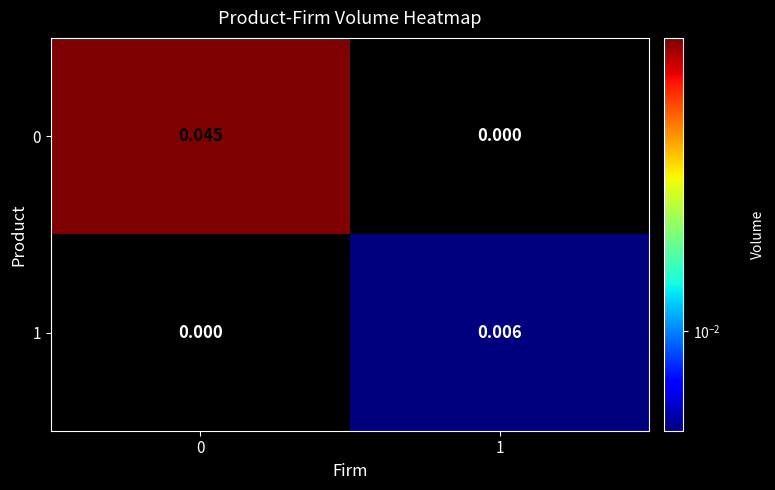

How many distinct data groups are displayed?

2